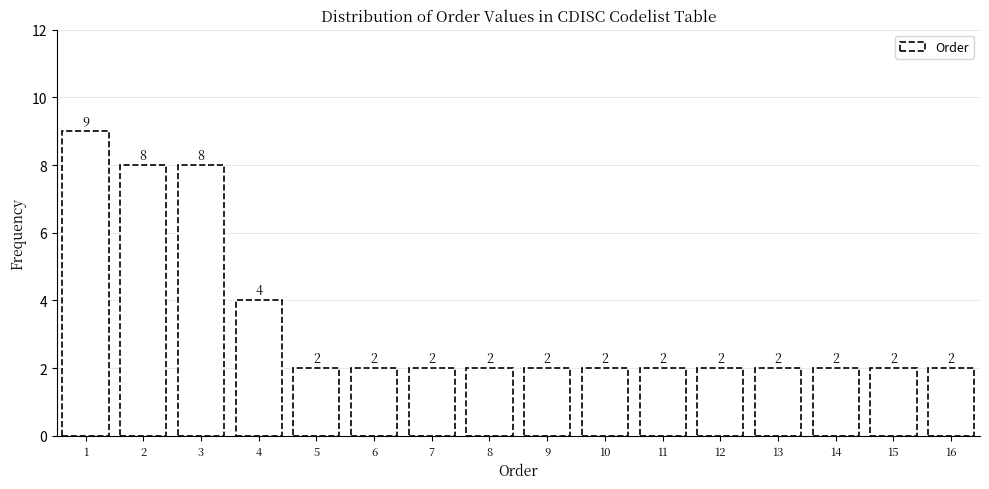

Reading right to left, list all the values displayed in this chart.

2	2	2	2	2	2	2	2	2	2	2	2	4	8	8	9